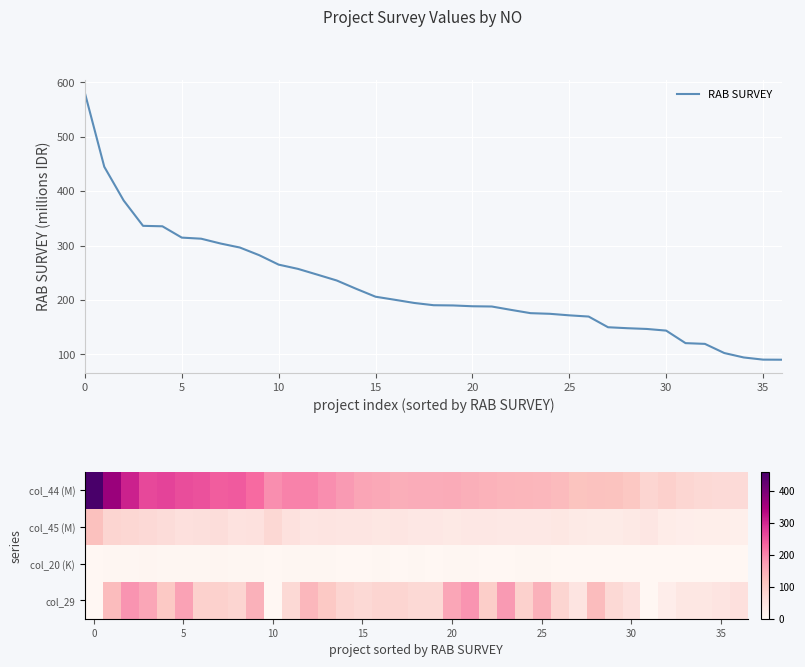

At how many categories does at least one series exceed 463?

1